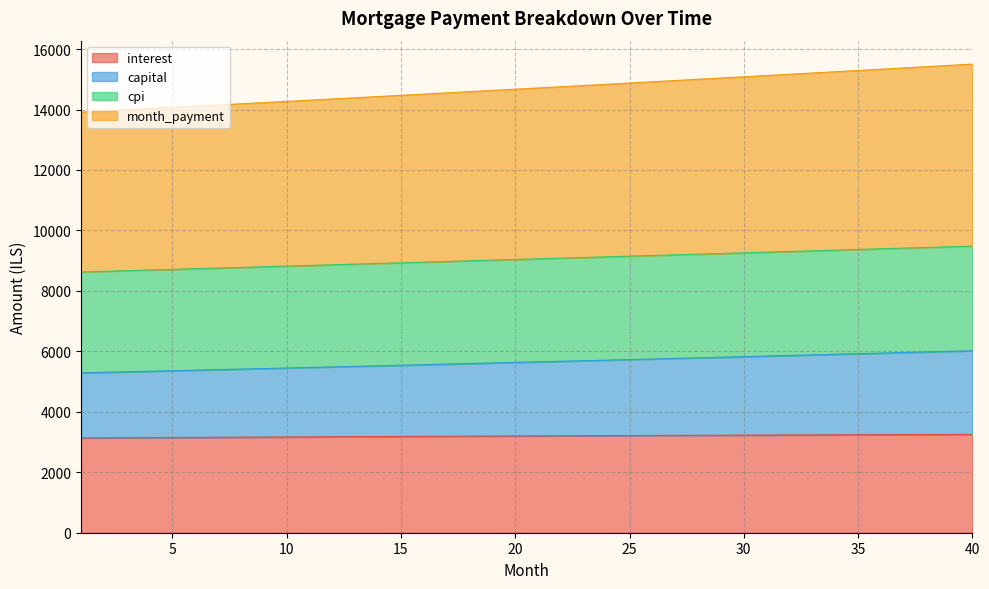

Reading left to right, what are all the values shown in this chart?

interest: 3135.4	3139.1	3142.8	3146.4	3150.0	3153.6	3157.1	3160.7	3164.1	3167.6	3171.0	3174.3	3177.7	3181.0	3184.2	3187.4	3190.6	3193.8	3196.9	3200.0	3203.0	3206.0	3209.0	3211.9	3214.8	3217.6	3220.4	3223.1	3225.8	3228.5	3231.1	3233.7	3236.2	3238.7	3241.2	3243.6	3245.9	3248.2	3250.5	3252.7
capital: 5288.6	5306.3	5324.0	5341.7	5359.5	5377.4	5395.3	5413.3	5431.3	5449.4	5467.6	5485.8	5504.1	5522.4	5540.9	5559.3	5577.9	5596.4	5615.1	5633.8	5652.6	5671.5	5690.4	5709.3	5728.3	5747.4	5766.6	5785.8	5805.1	5824.5	5843.9	5863.4	5882.9	5902.5	5922.2	5941.9	5961.7	5981.6	6001.5	6021.5
cpi: 8625.9	8647.4	8669.0	8690.6	8712.2	8733.8	8755.5	8777.1	8798.8	8820.5	8842.3	8864.1	8885.9	8907.7	8929.5	8951.4	8973.2	8995.1	9017.1	9039.0	9061.0	9083.0	9105.0	9127.0	9149.0	9171.1	9193.2	9215.3	9237.4	9259.5	9281.7	9303.9	9326.1	9348.3	9370.5	9392.7	9415.0	9437.3	9459.5	9481.9
month_payment: 13914.5	13953.7	13992.9	14032.3	14071.7	14111.2	14150.7	14190.4	14230.1	14270.0	14309.9	14349.9	14390.0	14430.1	14470.4	14510.7	14551.1	14591.6	14632.2	14672.8	14713.6	14754.4	14795.3	14836.3	14877.4	14918.5	14959.8	15001.1	15042.5	15084.0	15125.6	15167.2	15209.0	15250.8	15292.7	15334.7	15376.7	15418.9	15461.1	15503.4